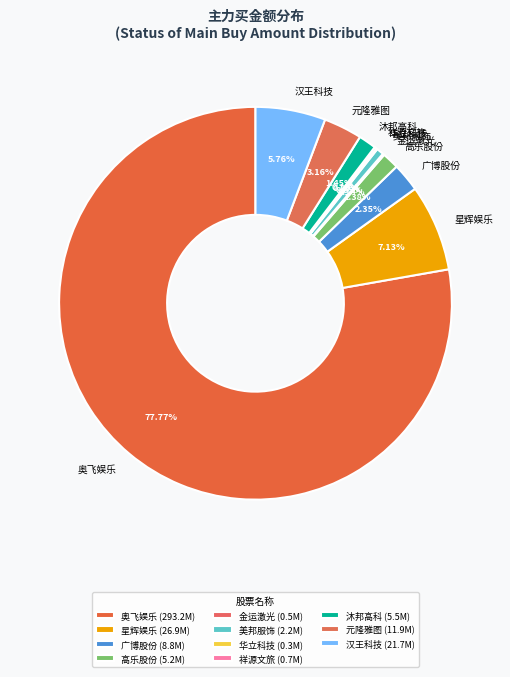

Between 广博股份 and 元隆雅图, which is larger?

元隆雅图